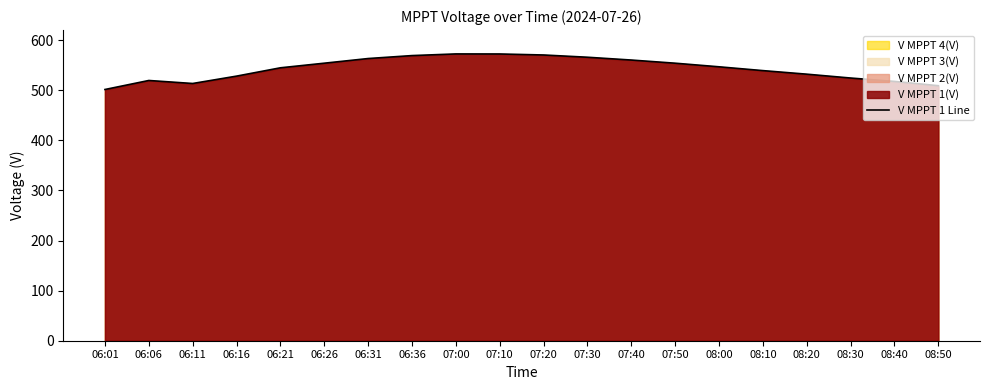

Approximately how many times larger is the value at 08:00 compared to 06:36?

1.0